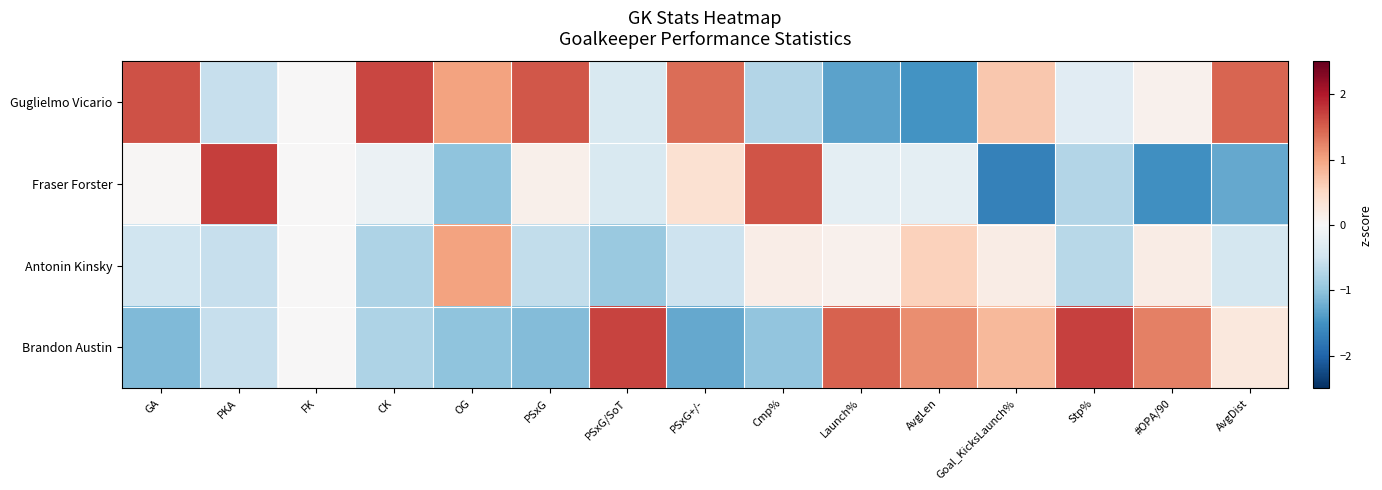

Which series has the largest range (max minus min)?

Fraser Forster